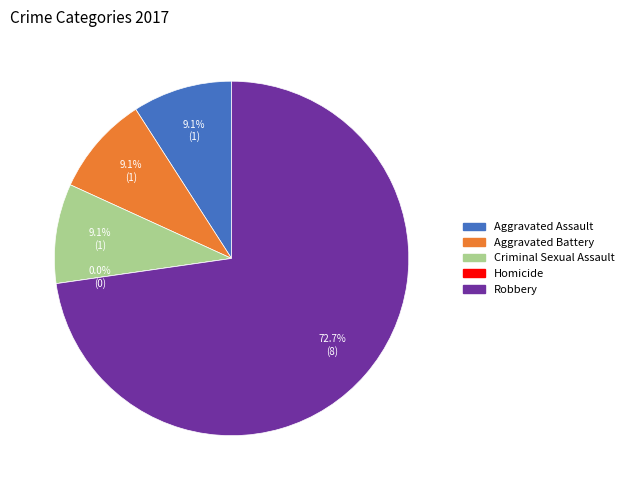

What is the majority slice?

Robbery